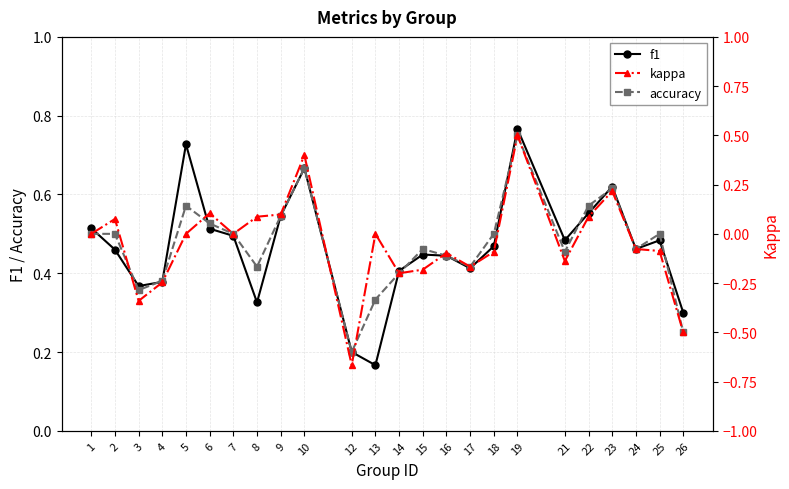

At which label does kappa first exceed 0?

2